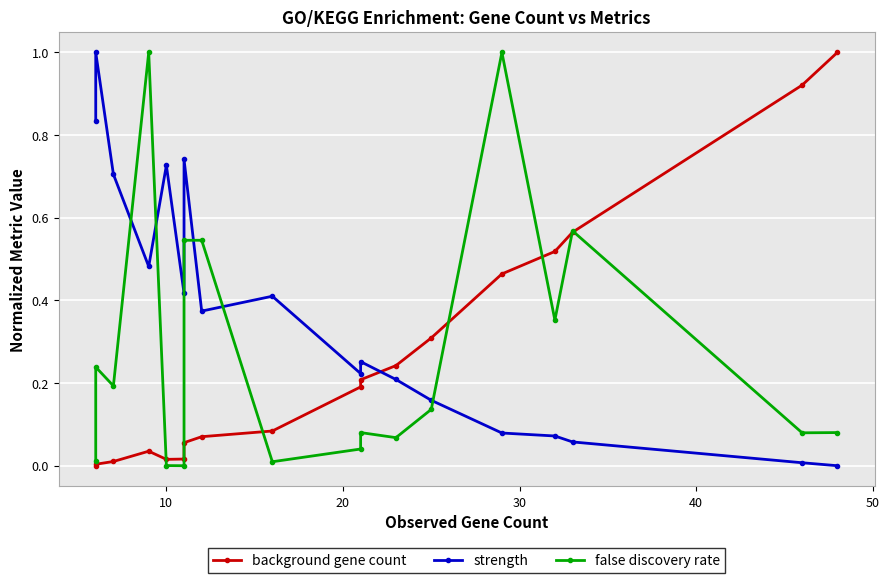

The value of strength at 13 is 0.1. True or false?

False